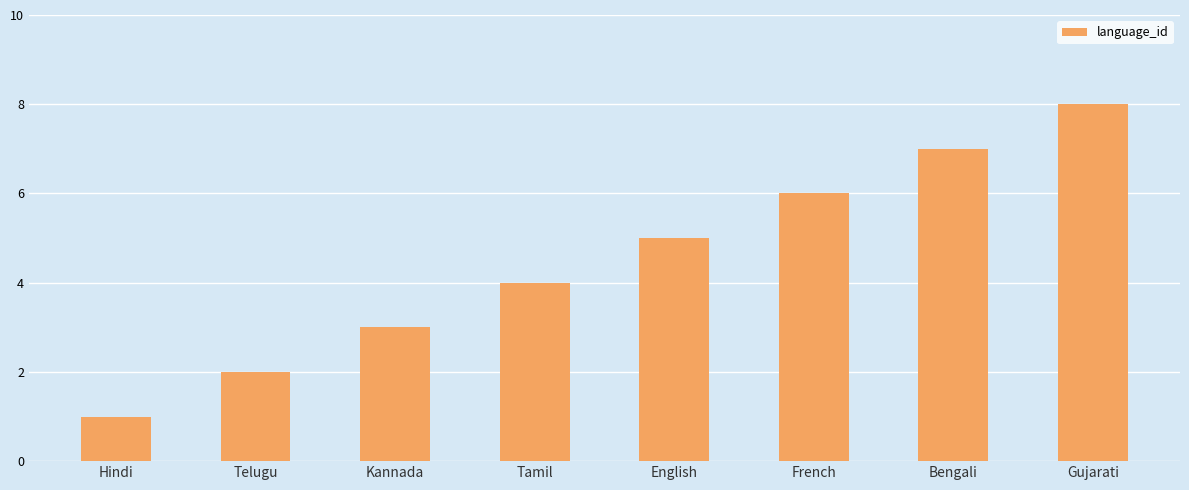

List the labels in order of value, smallest first.

Hindi, Telugu, Kannada, Tamil, English, French, Bengali, Gujarati